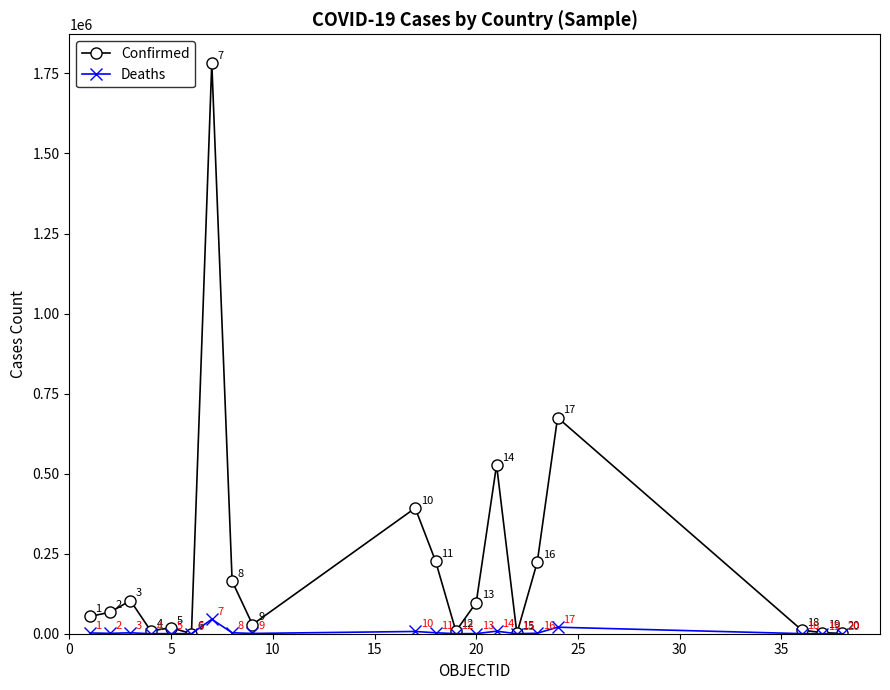

How many interior local peaks does the Confirmed series have?

6